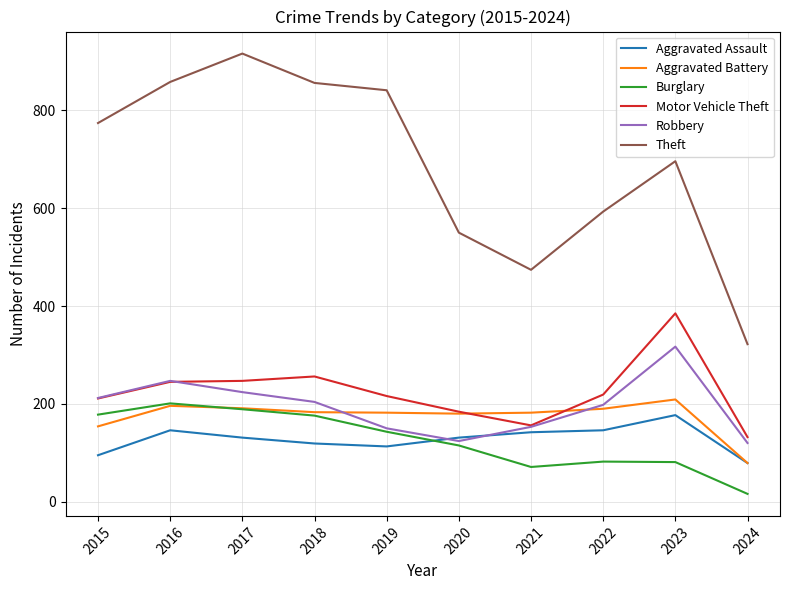

What is the difference between the maximum and minimum values in the Aggravated Battery series?

130